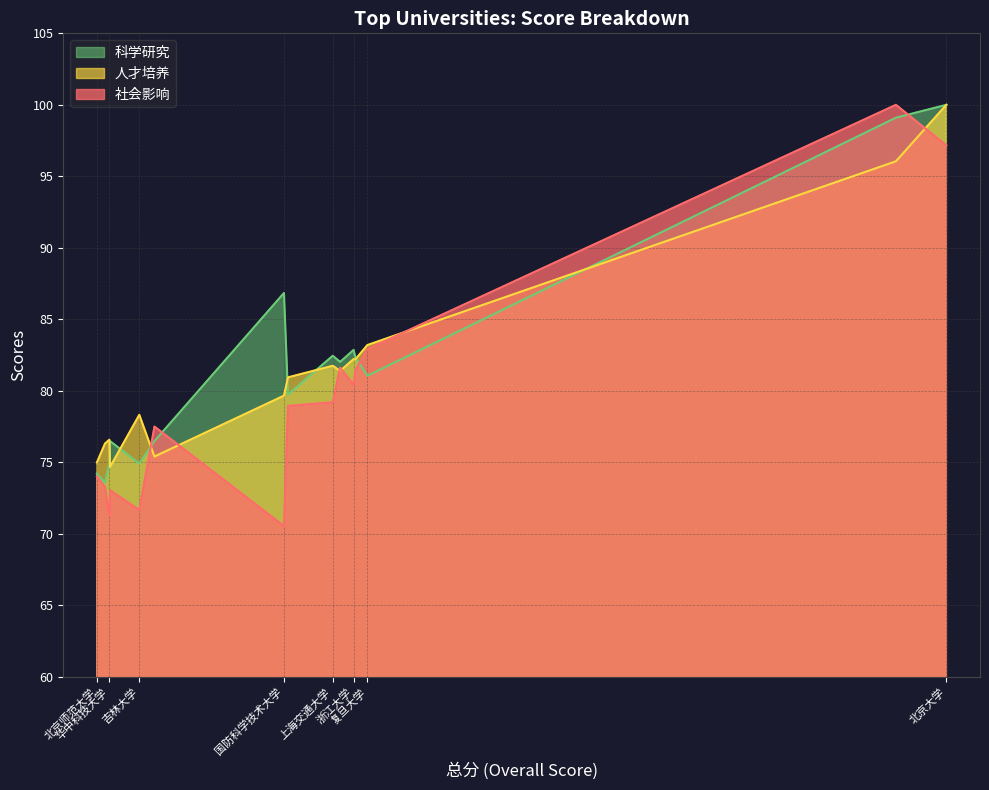

What is the highest value of the 科学研究 series?

100.0